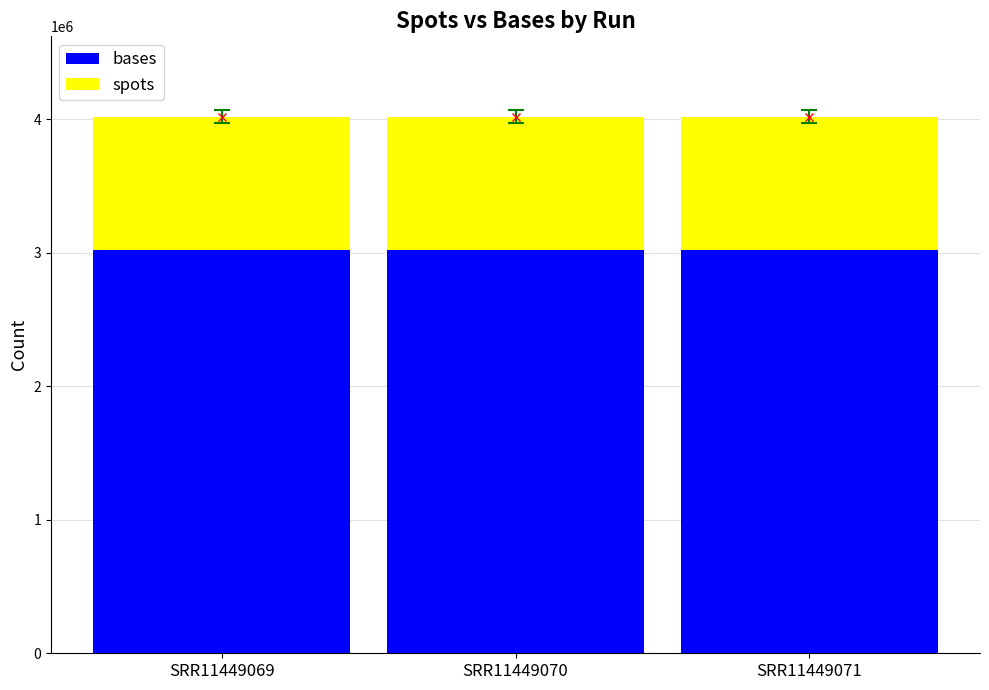

What is the total value across all series at SRR11449070?

4020000